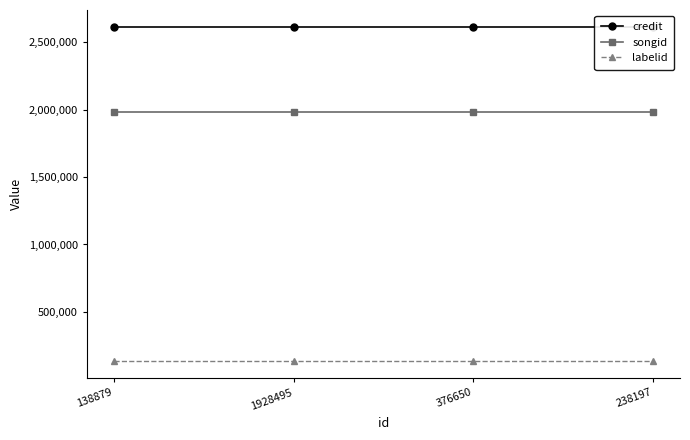

List the labels in order of labelid value, largest first.

138879, 1928495, 376650, 238197